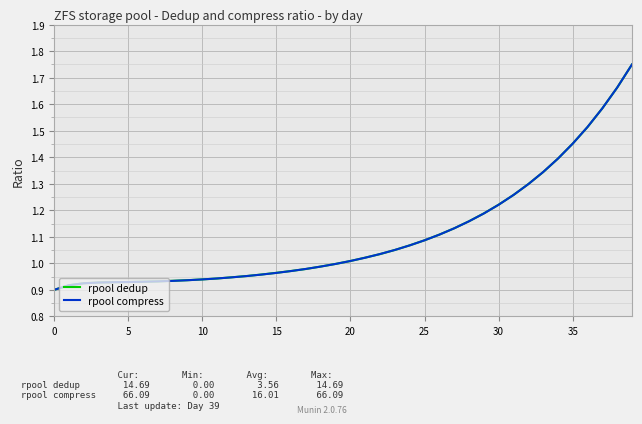

What are all the series names shown in the legend?

rpool dedup, rpool compress